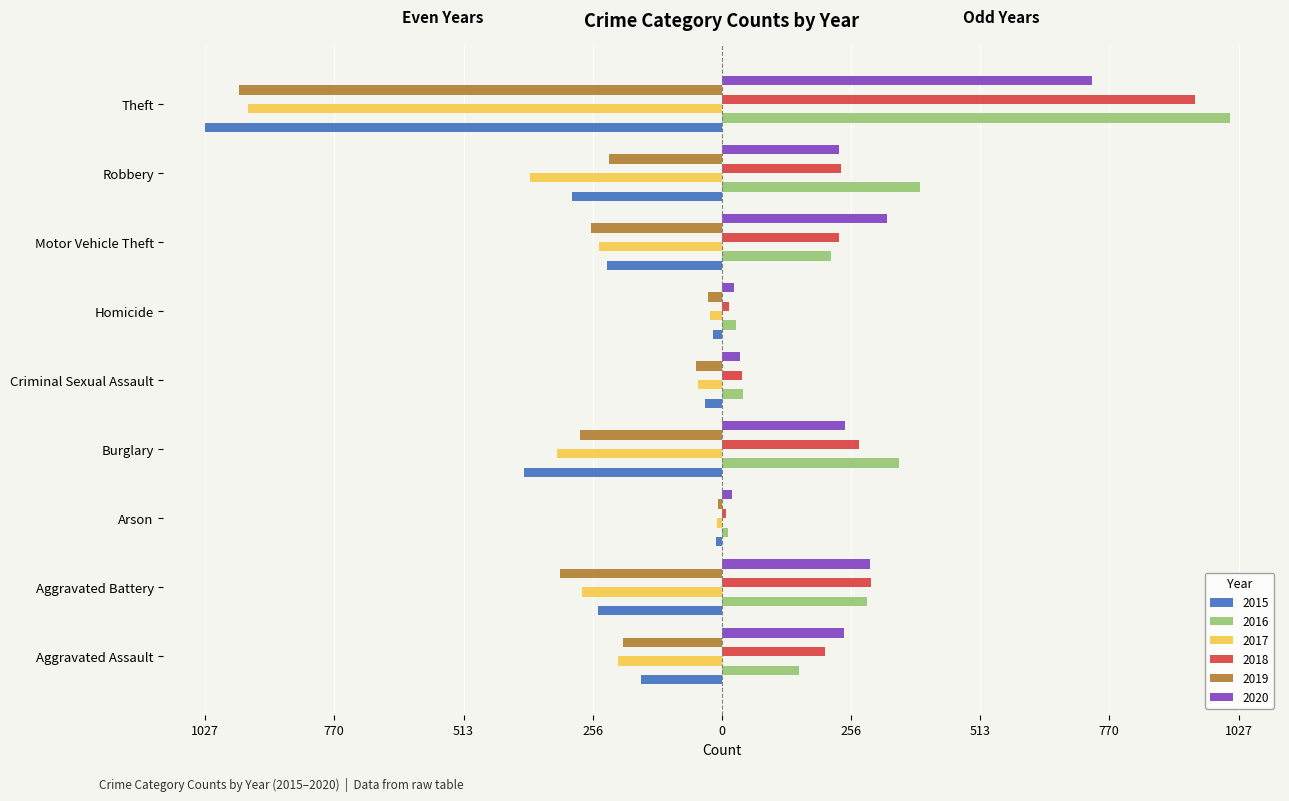

Where is 2017 nearest to the value -475?

Robbery